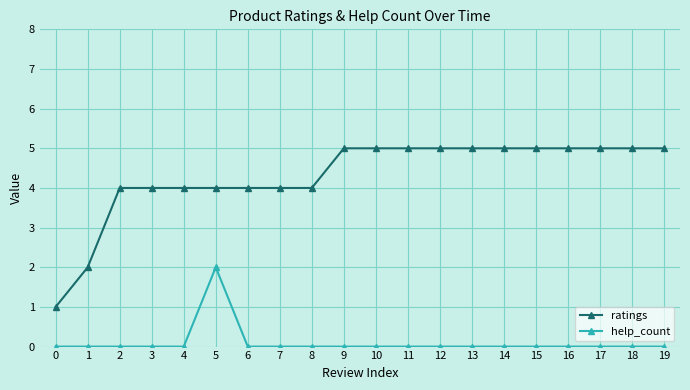

How many series are shown in this chart?

2